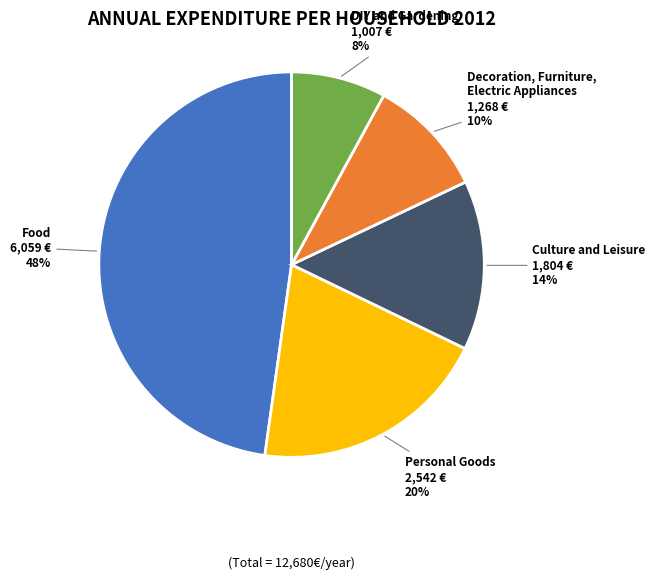

How many segments does this pie chart have?

5